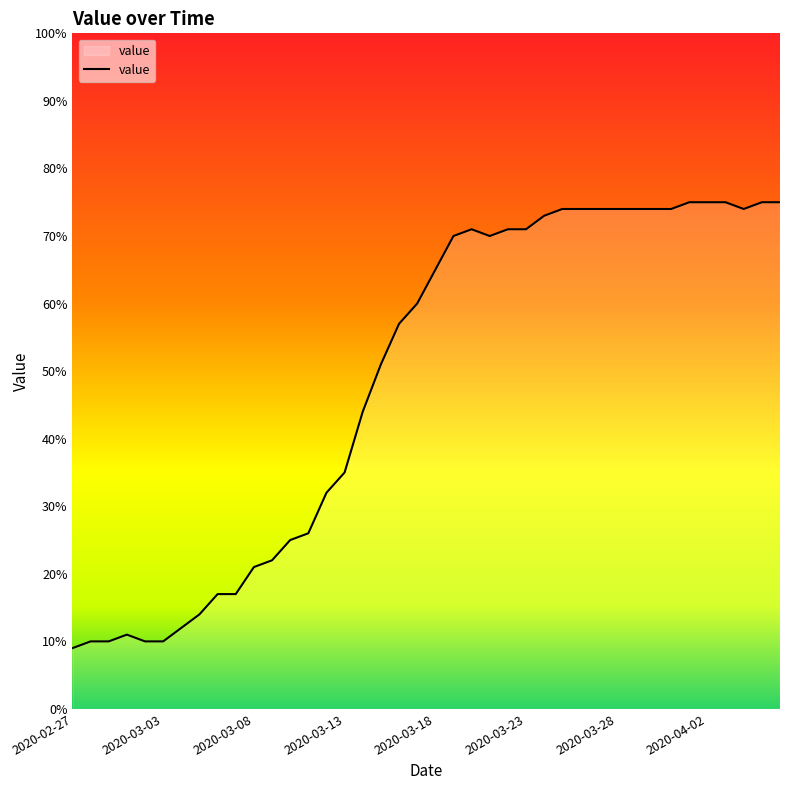

What is the maximum value shown in the chart?

75